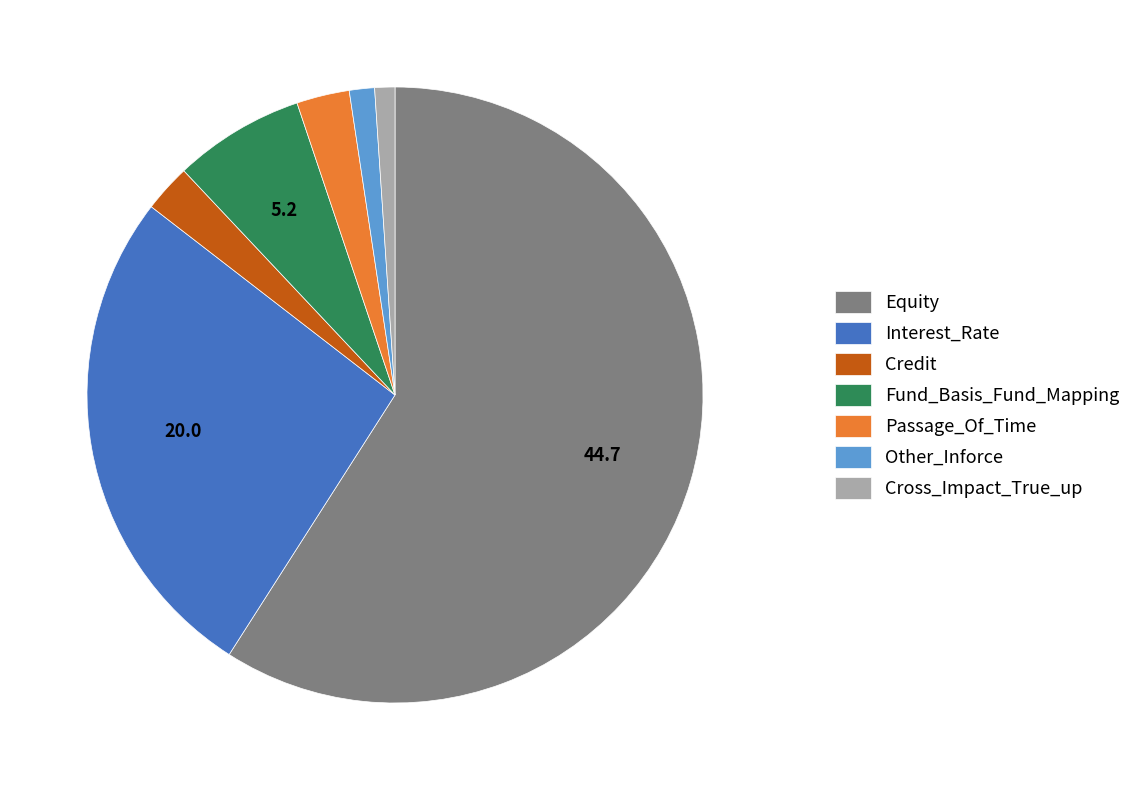

Is it true that Credit is 3% of the pie?

True